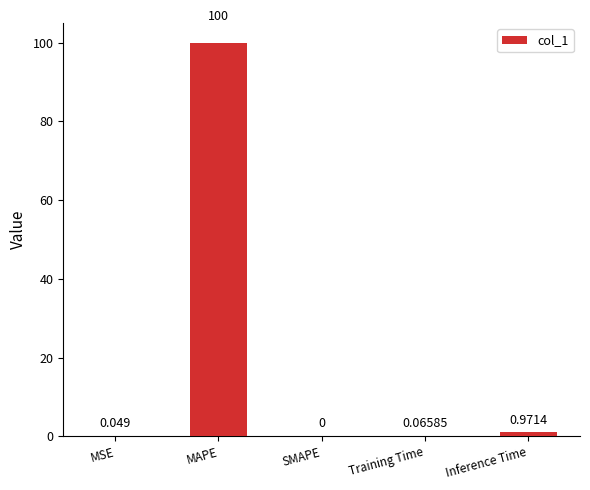

Which label corresponds to the largest value in the chart?

MAPE